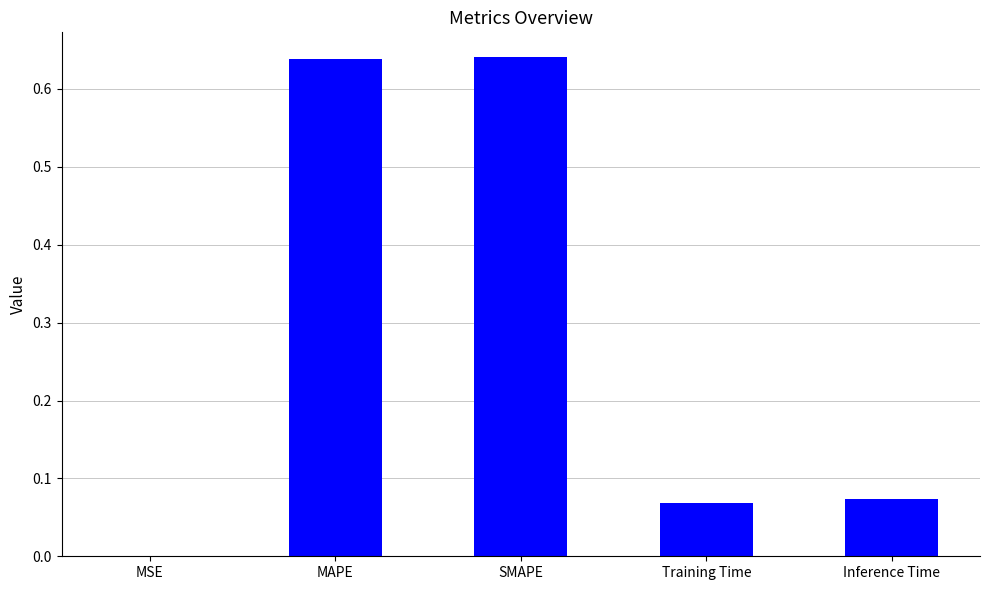

Between Training Time and MSE, which is larger?

Training Time